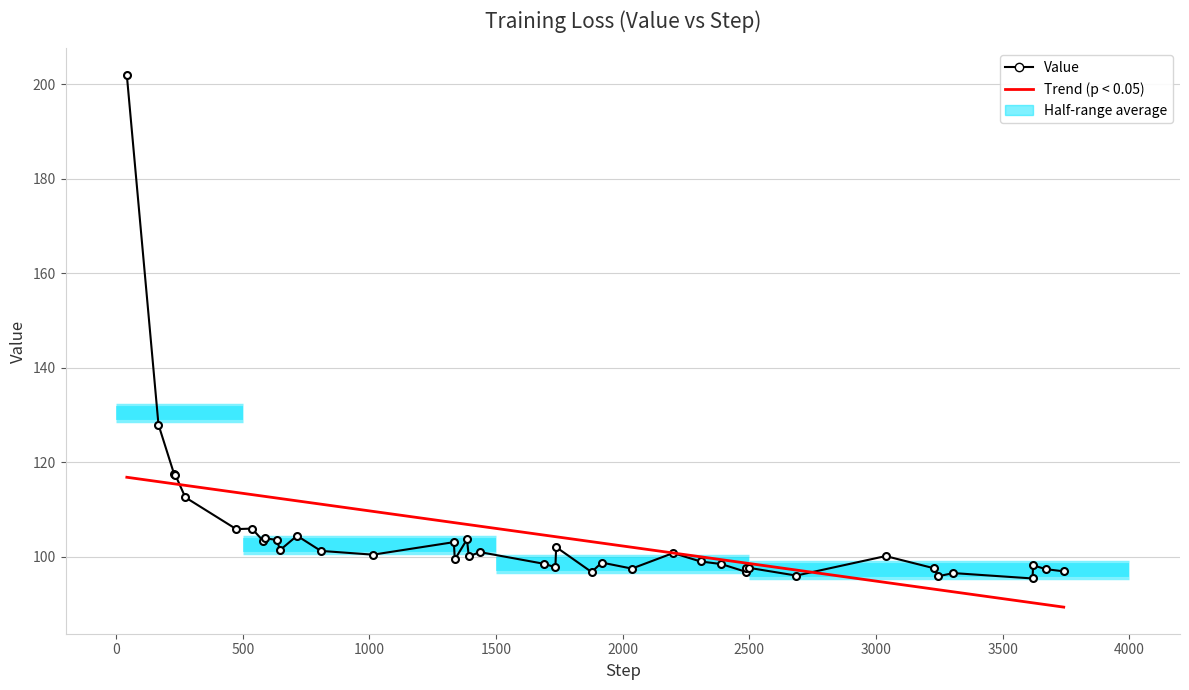

What is the value of the 12th point from the left?

104.5